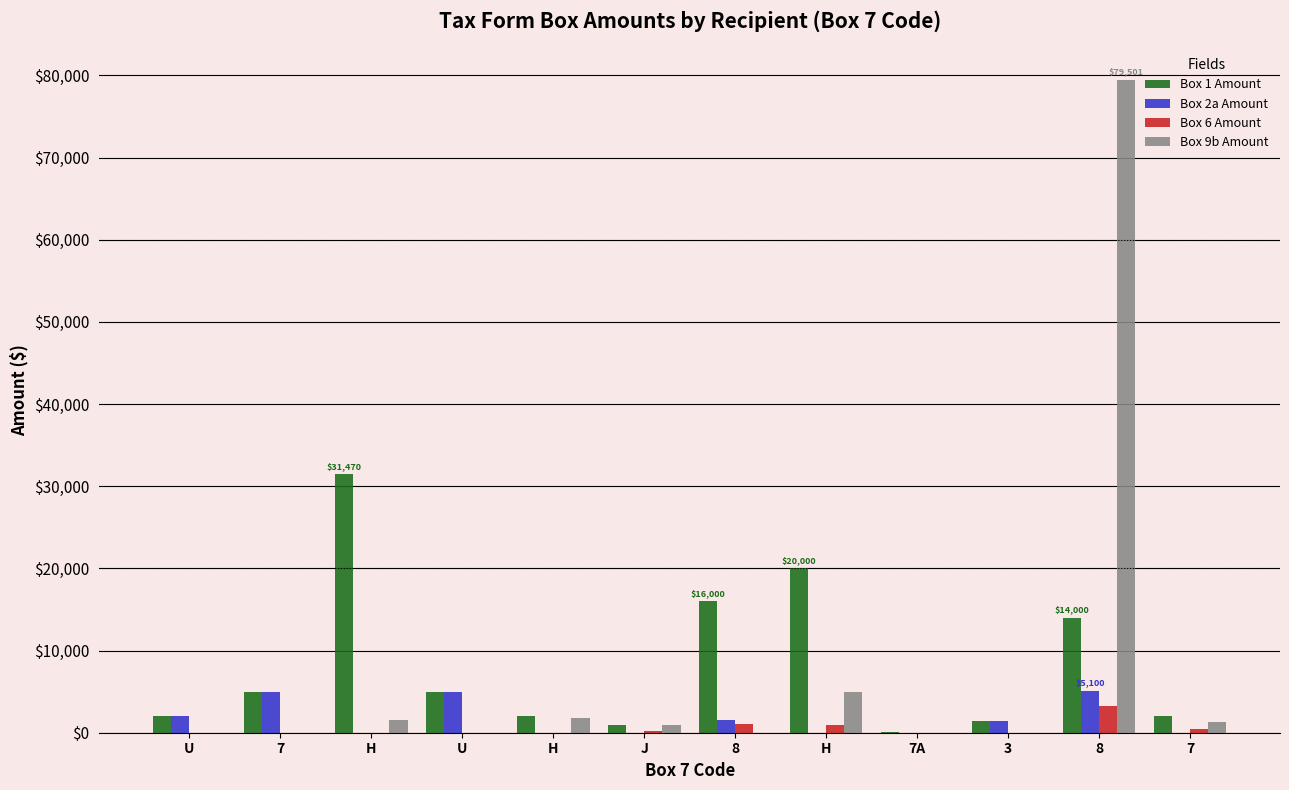

What are all the series names shown in the legend?

Box 1 Amount, Box 2a Amount, Box 6 Amount, Box 9b Amount